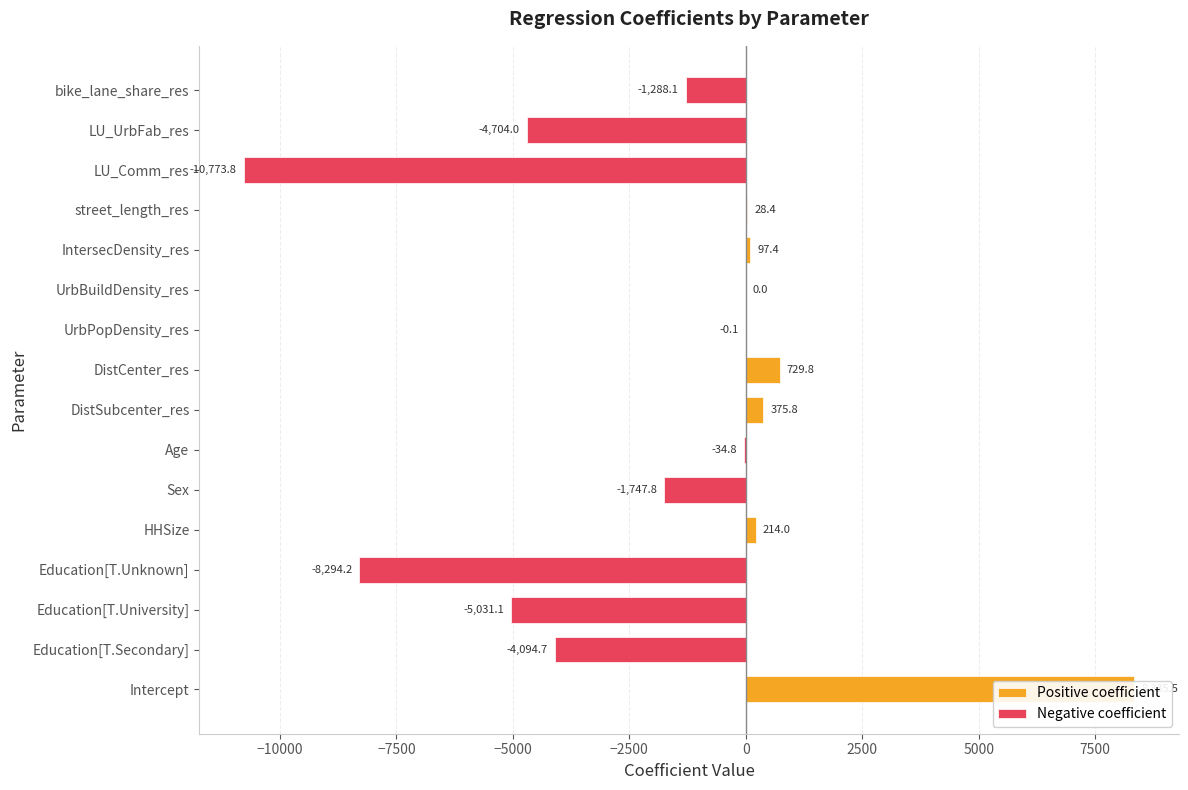

Count the number of values greater than 0.

7